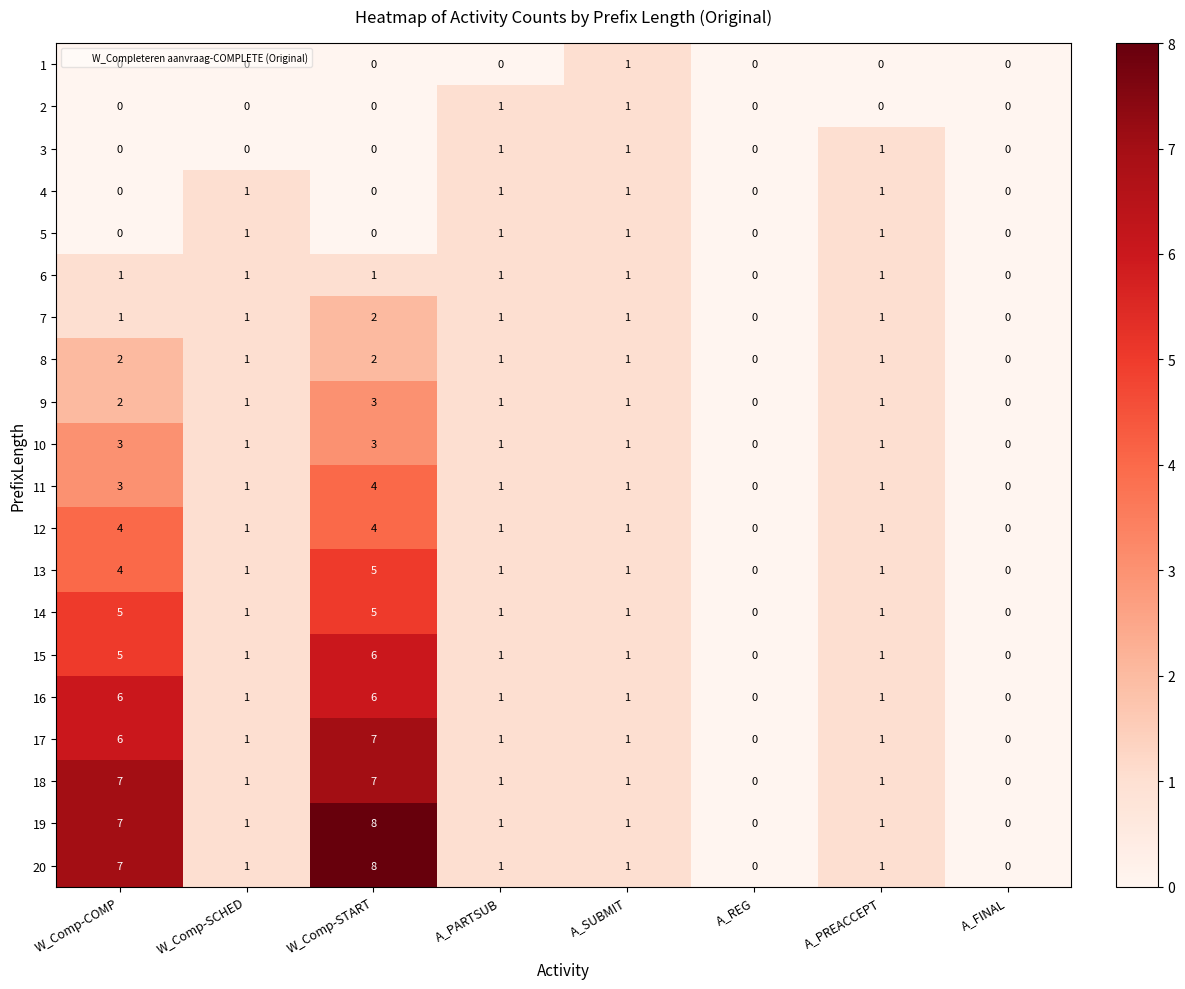

What is the sum of all 20 values?

19